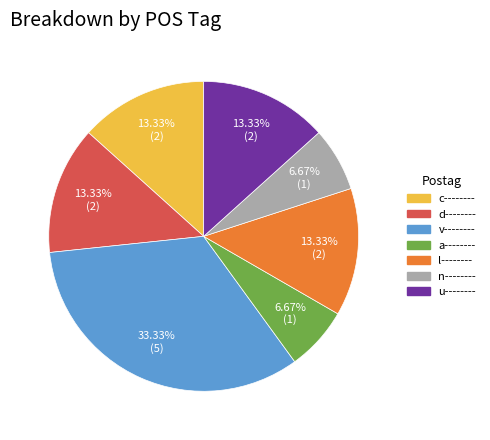

Do v-------- and d-------- together represent more than half of the pie?

No